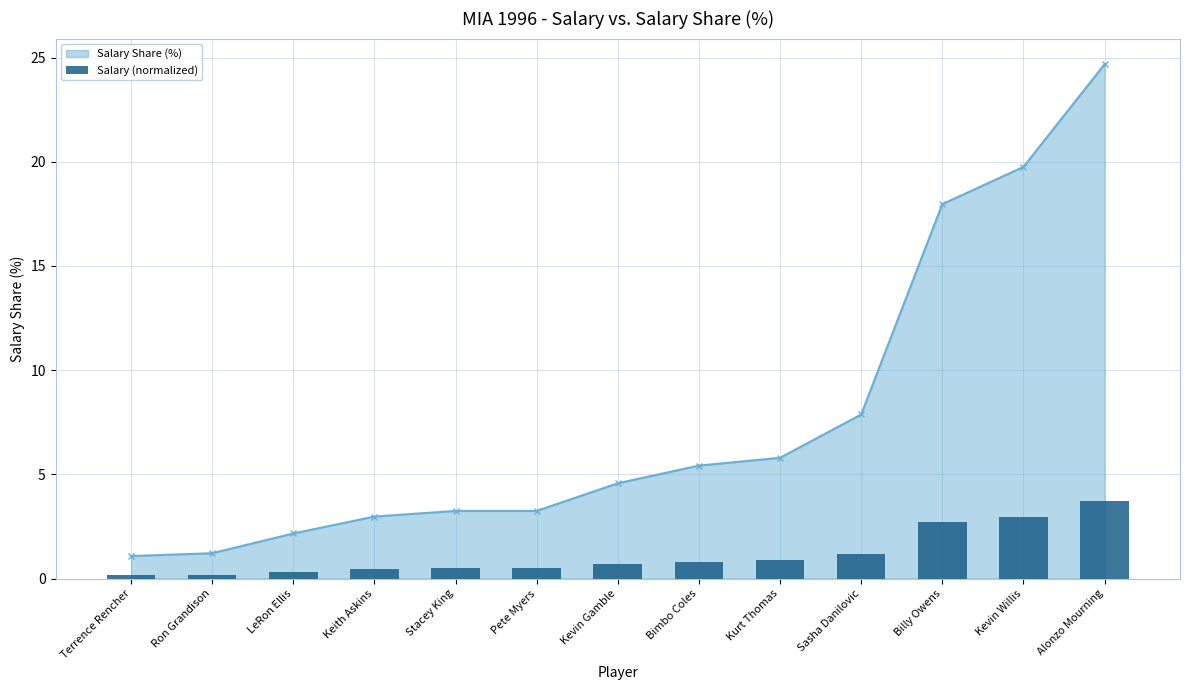

Reading right to left, list all the values displayed in this chart.

Alonzo Mourning=3.7	Kevin Willis=3.0	Billy Owens=2.7	Sasha Danilovic=1.2	Kurt Thomas=0.9	Bimbo Coles=0.8	Kevin Gamble=0.7	Pete Myers=0.5	Stacey King=0.5	Keith Askins=0.4	LeRon Ellis=0.3	Ron Grandison=0.2	Terrence Rencher=0.2